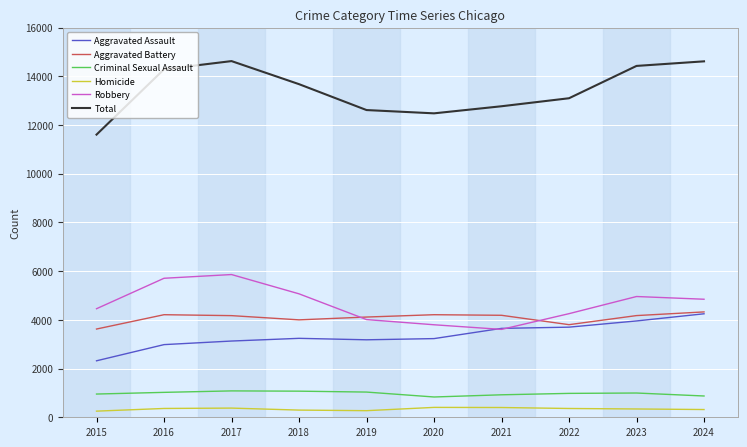

At which label does Criminal Sexual Assault first exceed 996?

2016